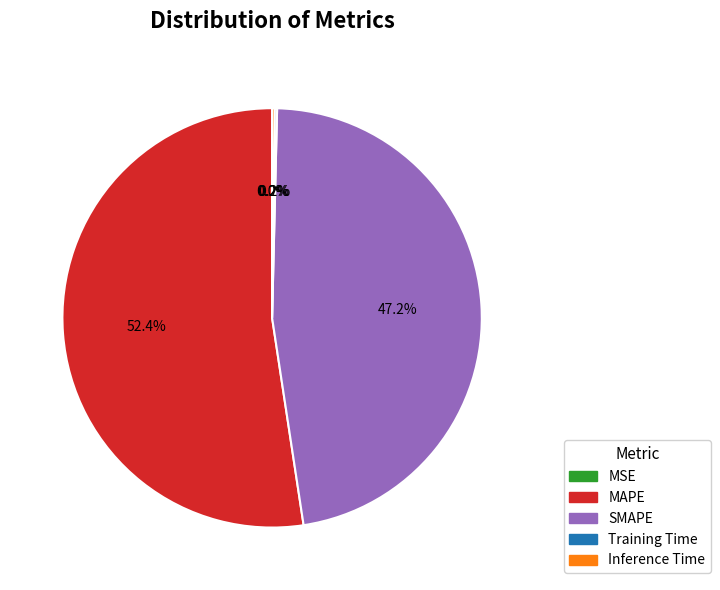

Does MAPE account for over 50% of the chart?

Yes